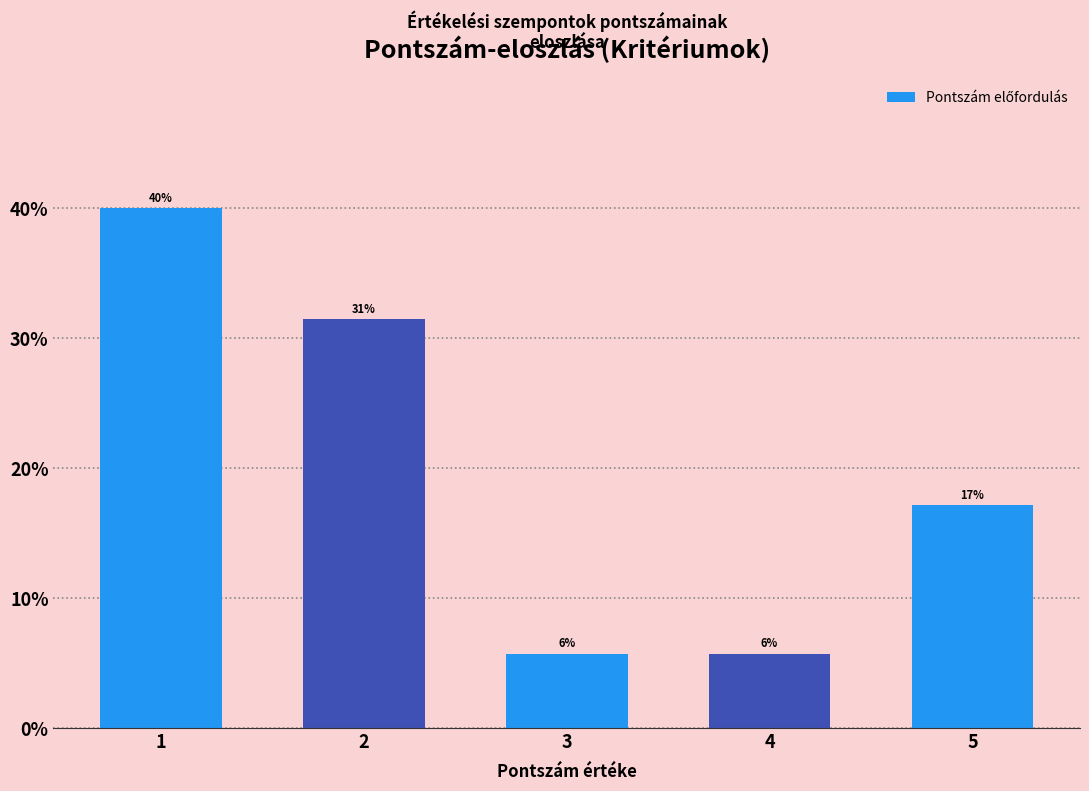

How many bars are there in total?

5